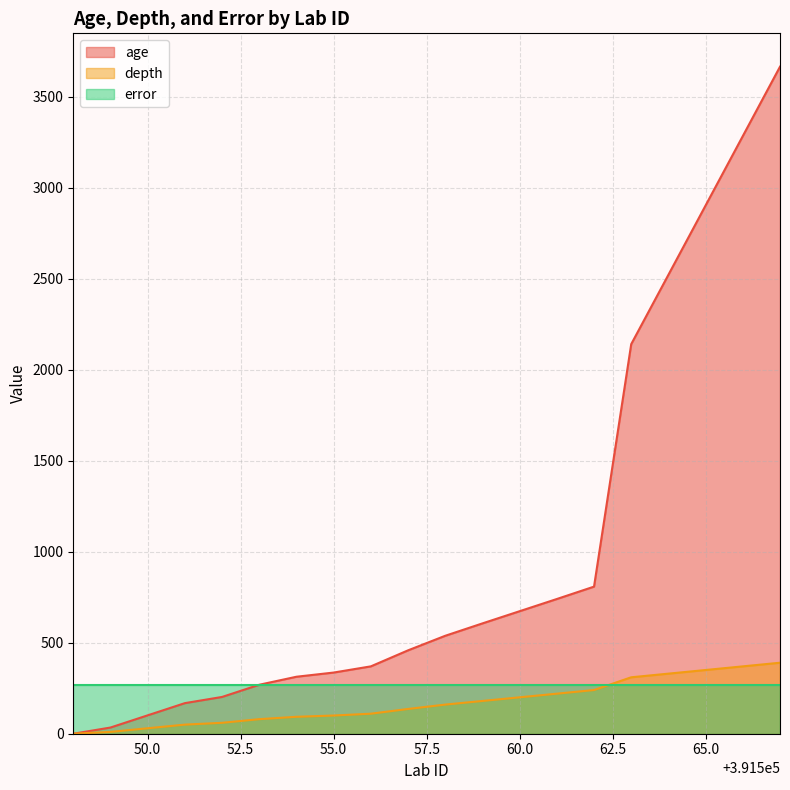

At which category is the sum across all series the highest?

391567